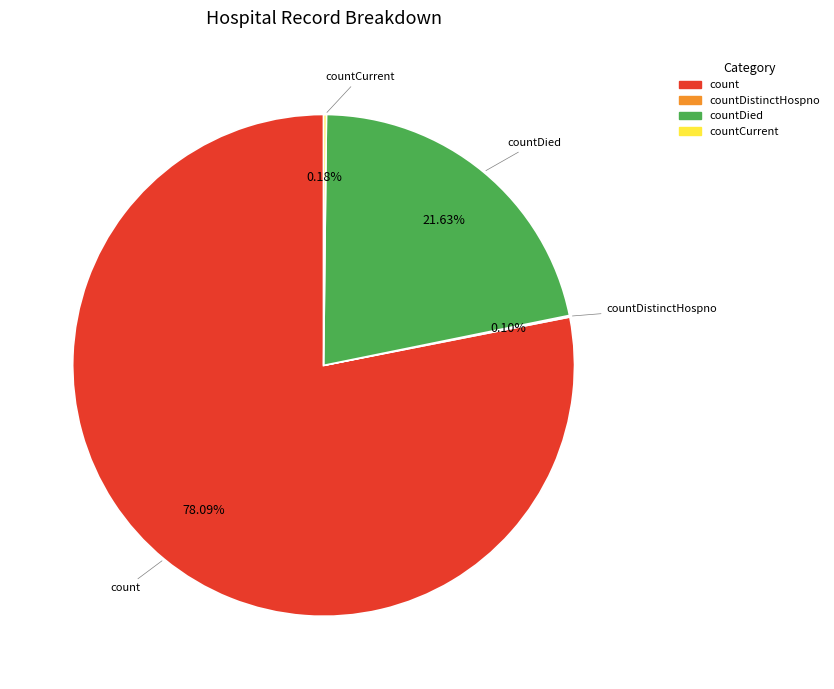

Which has a higher value, count or countDied?

count